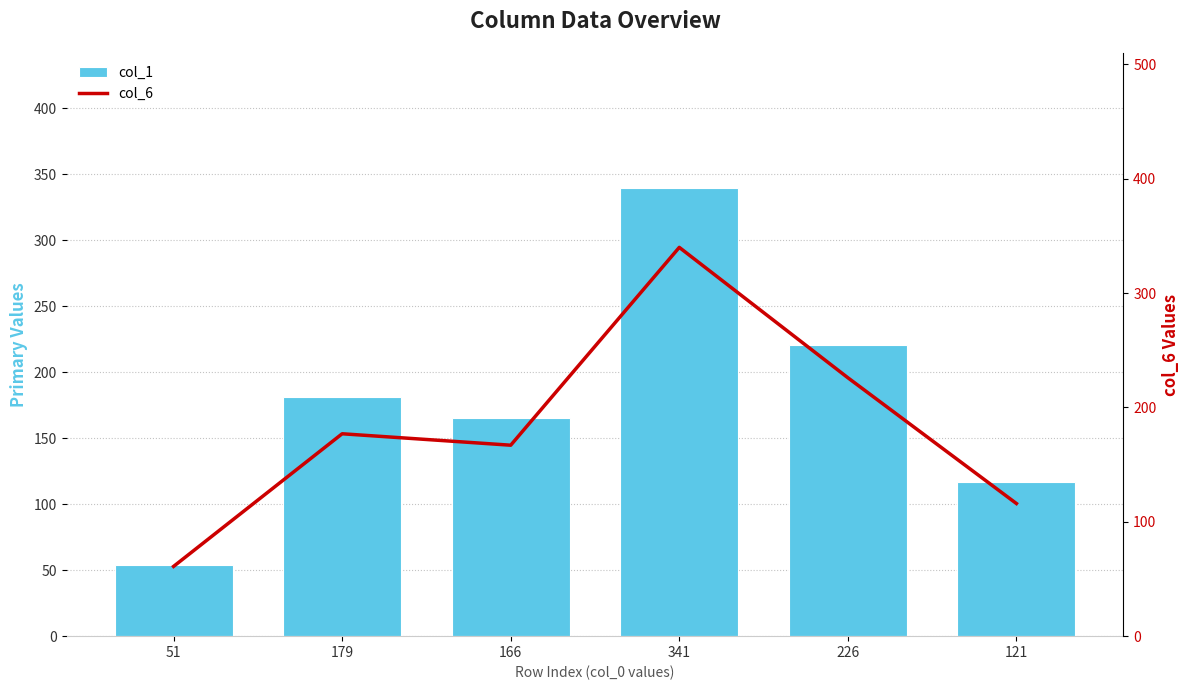

Reading left to right, extract all data points from this chart.

col_1: 51=54	179=181	166=165	341=340	226=221	121=117
col_6: 51=61	179=177	166=167	341=340	226=226	121=116